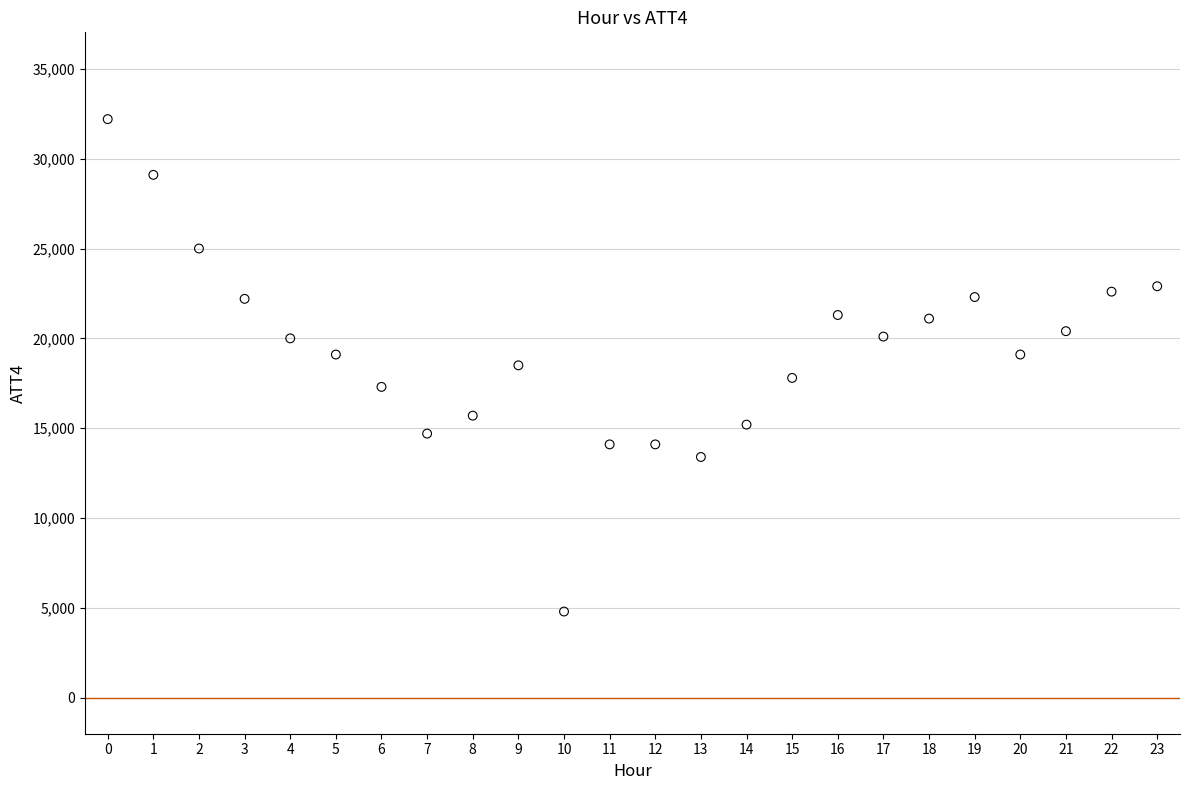

What is the range of Y values (max minus min)?

27400